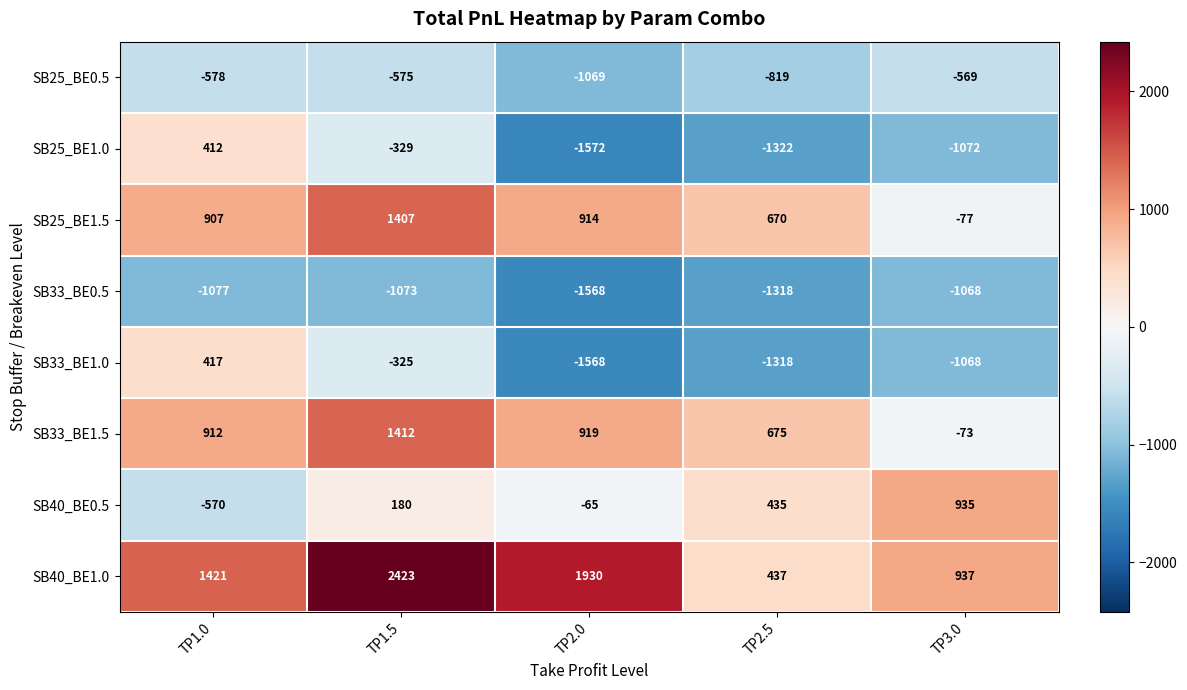

Which series has the largest total across all categories?

SB40_BE1.0